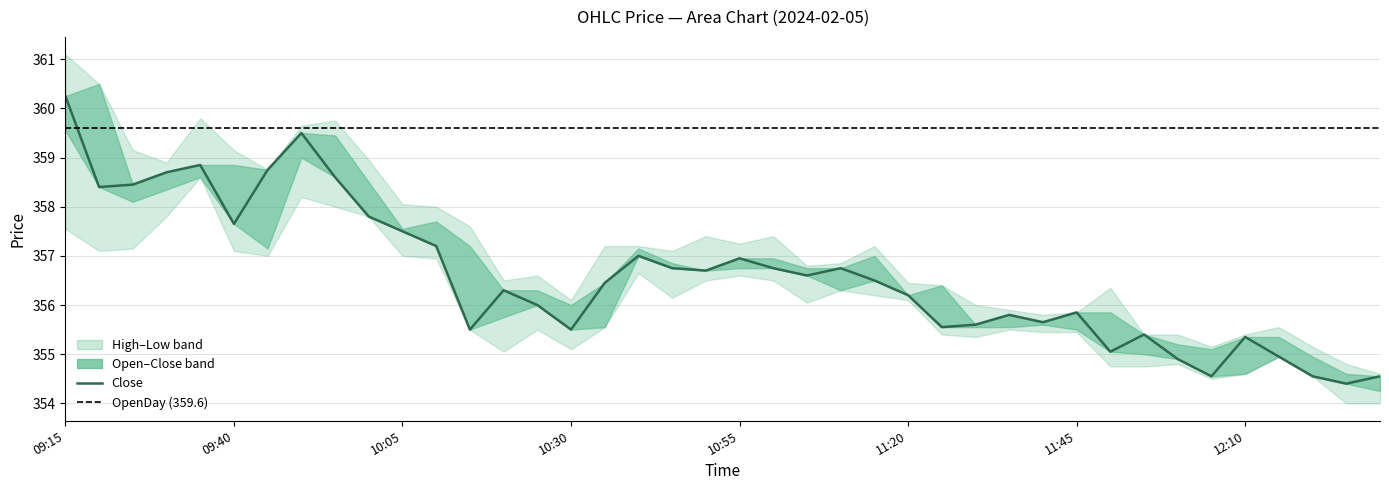

The Low series shows 503.8 at 2024-02-05 11:45. True or false?

False